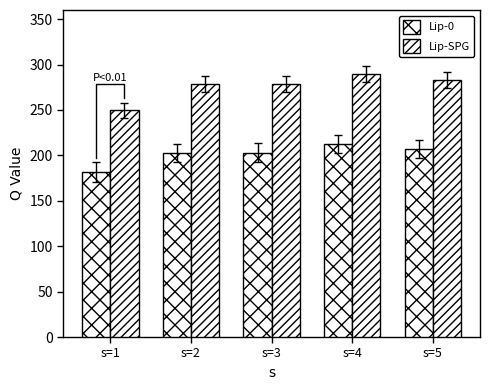

Does the chart contain any negative values?

No